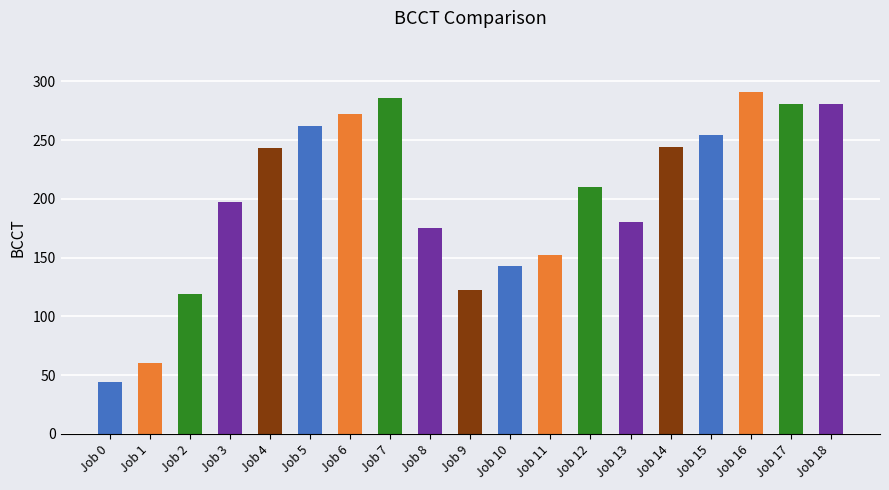

True or false: the data shows 494 at Job 16.

False